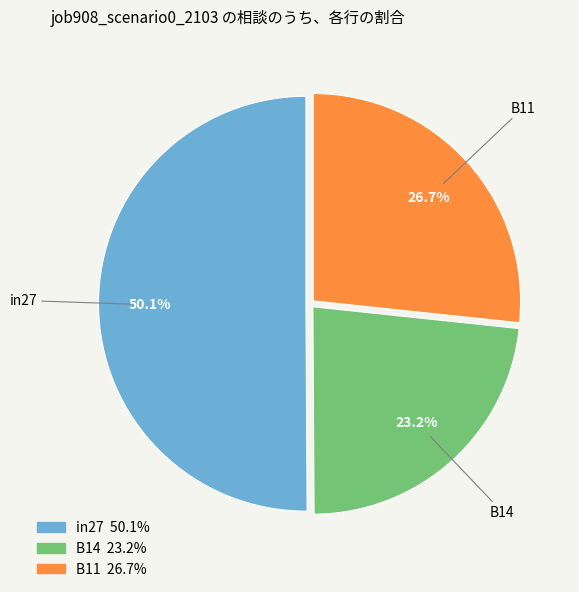

To the nearest percent, what portion does in27 represent?

50%